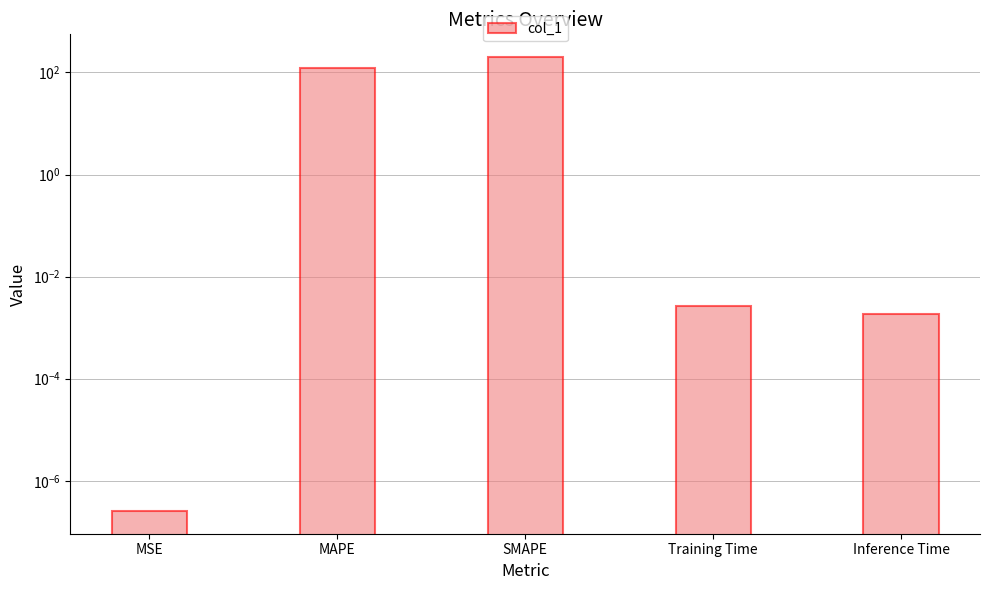

Is it true that the value at MSE is 0.0?

True